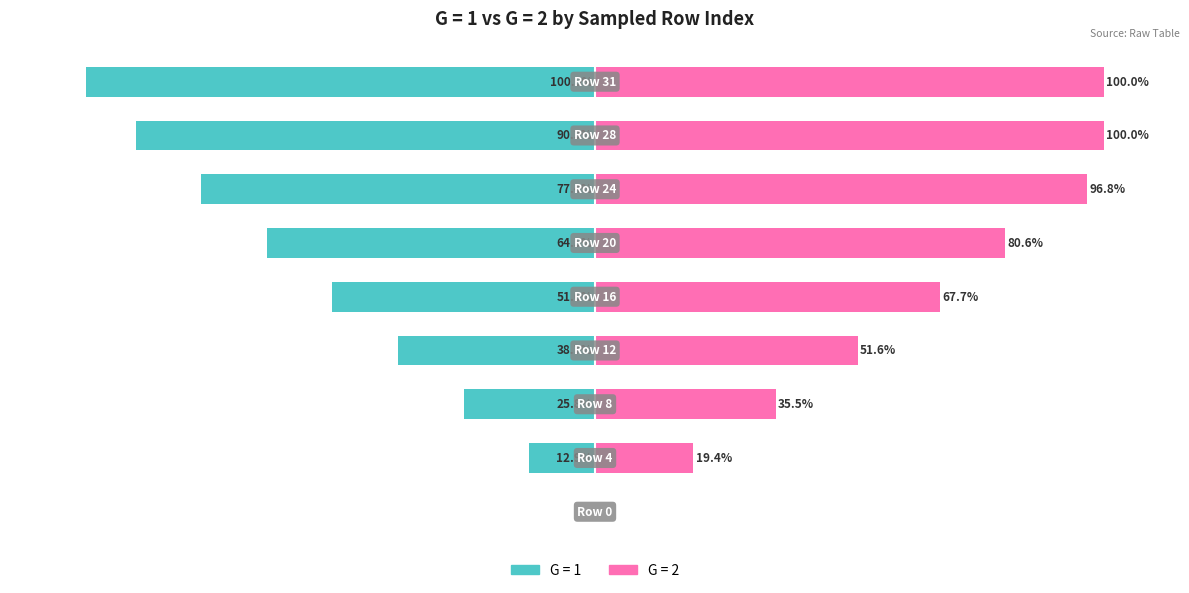

What is the approximate value of G = 1 at Row 8?

-25.8